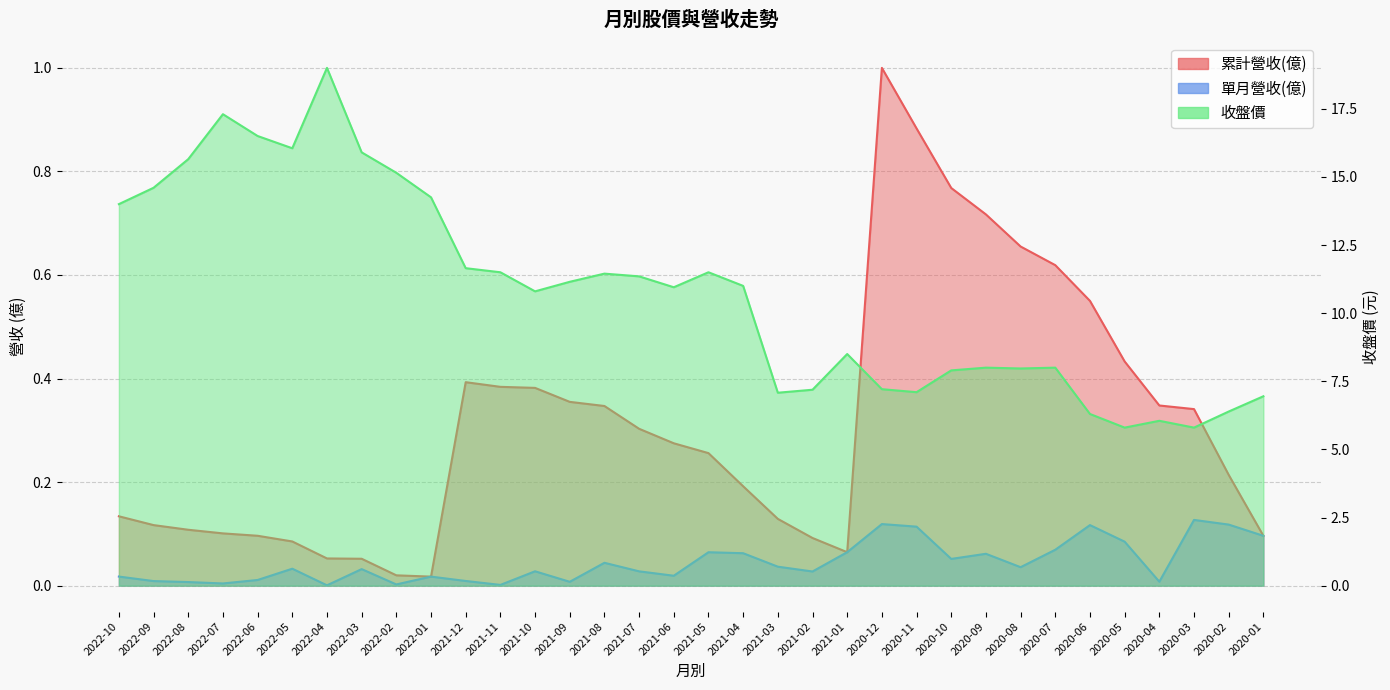

What is the lowest value of the 收盤價 series?

5.8